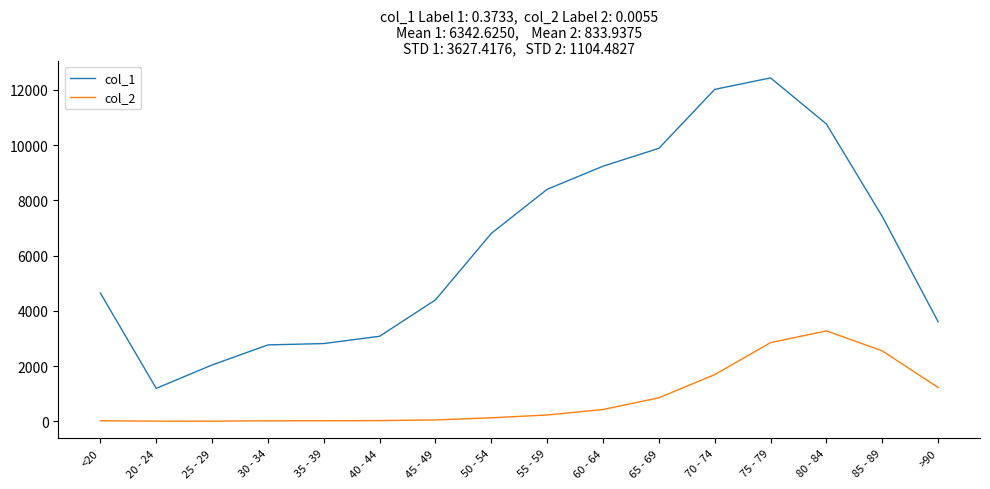

True or false: col_2 has a value of 2848 at 75 - 79.

True